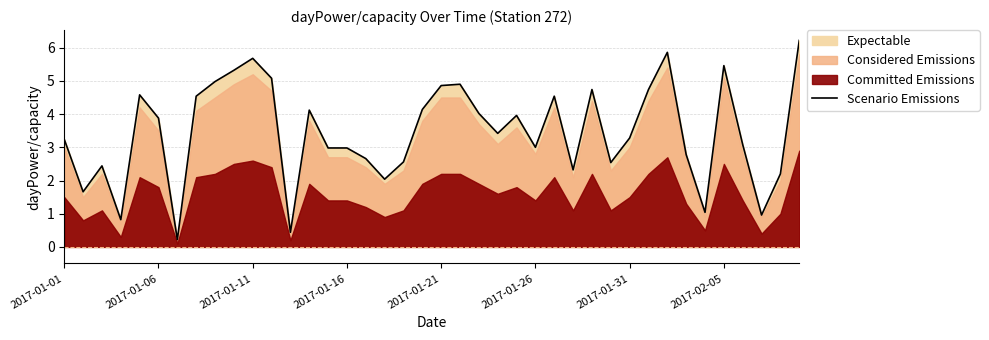

What is the minimum value shown in the chart?

0.2